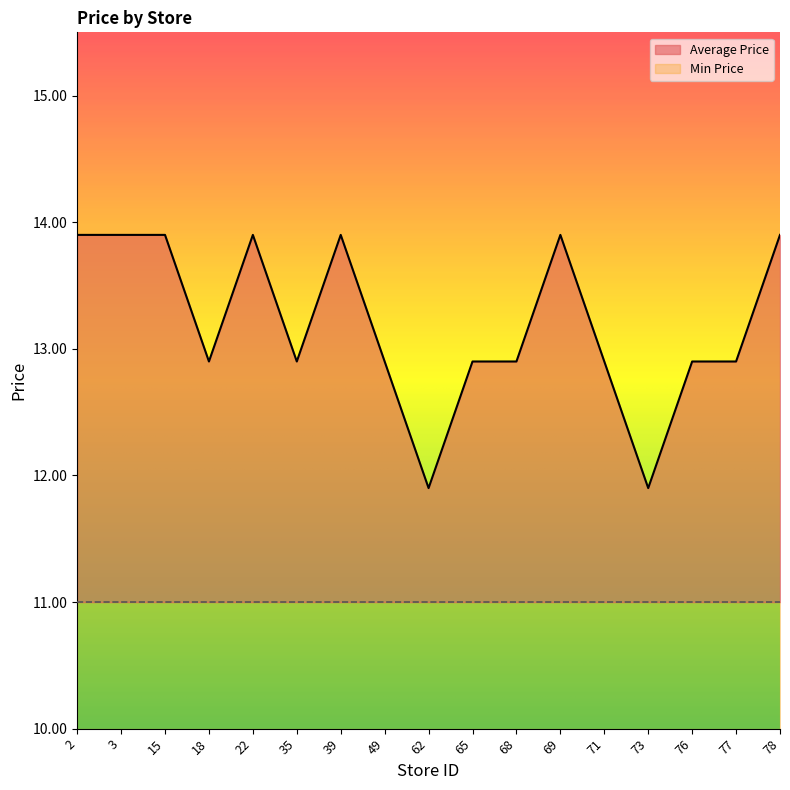

What is the average value?

13.2